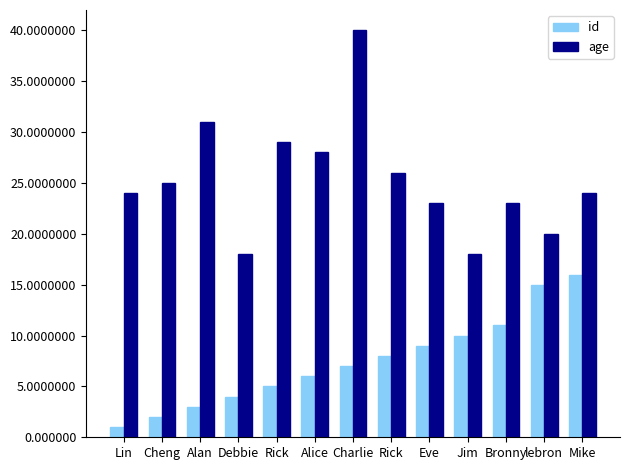

Which series has the largest total across all categories?

age